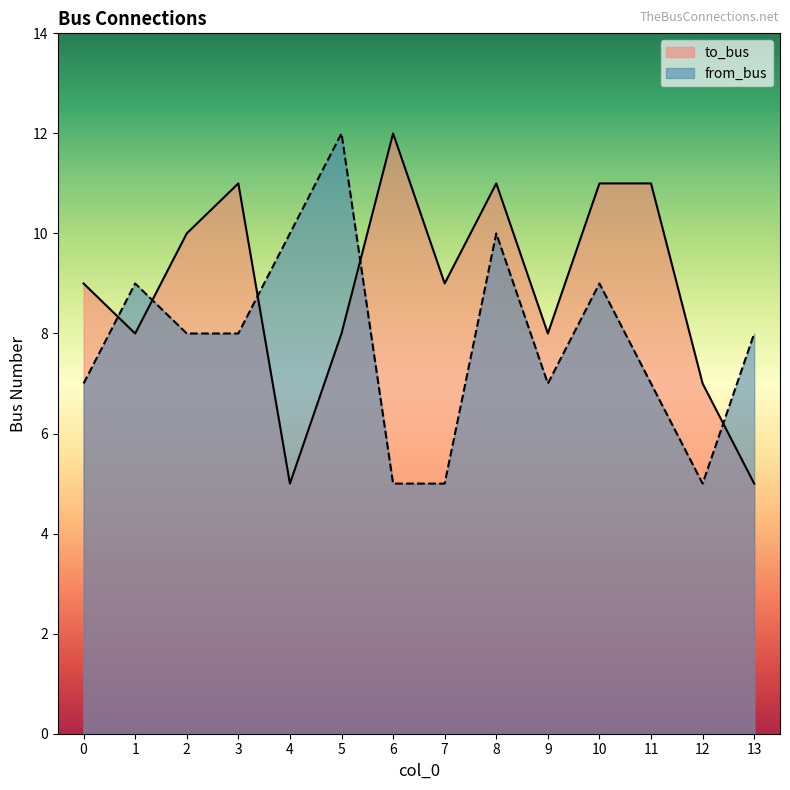

How many data points does each series have?

14